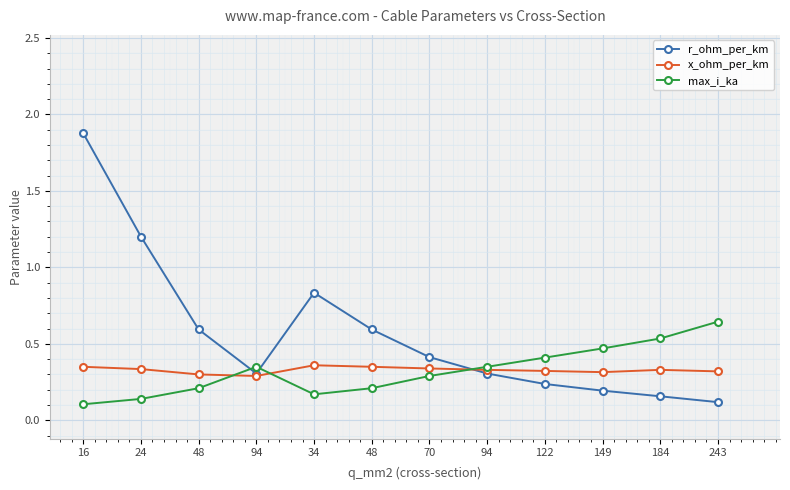

List the series in order of their peak value, lowest first.

x_ohm_per_km, max_i_ka, r_ohm_per_km